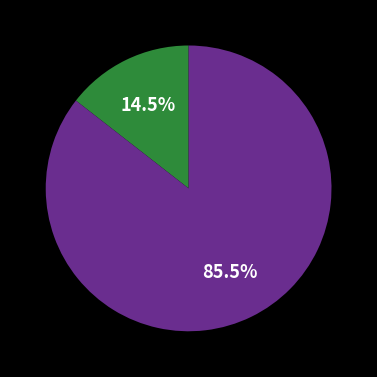

Is there a majority slice in this chart?

Yes